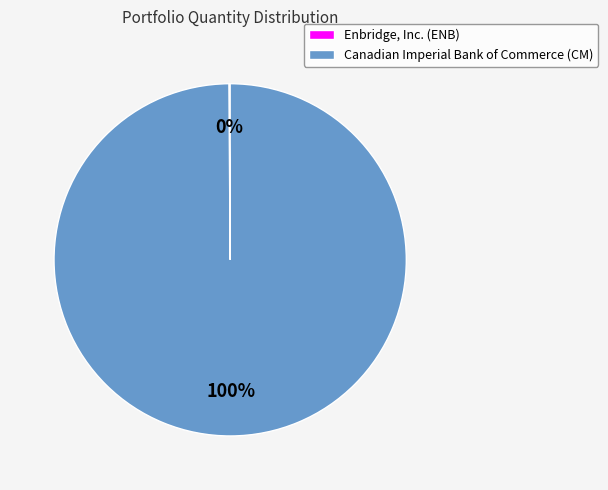

What percentage is the Canadian Imperial Bank of Commerce (CM) slice, to the nearest percent?

100%